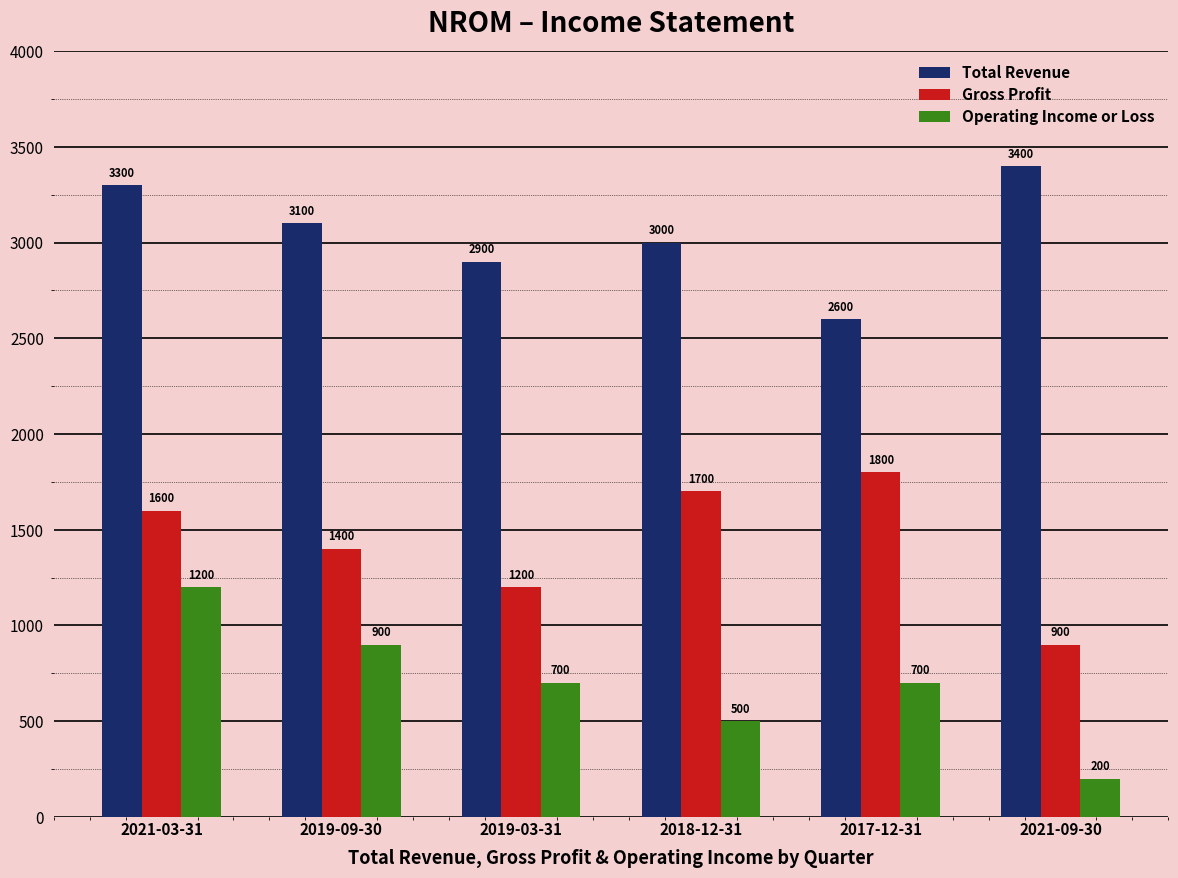

Count the number of categories in the chart.

6